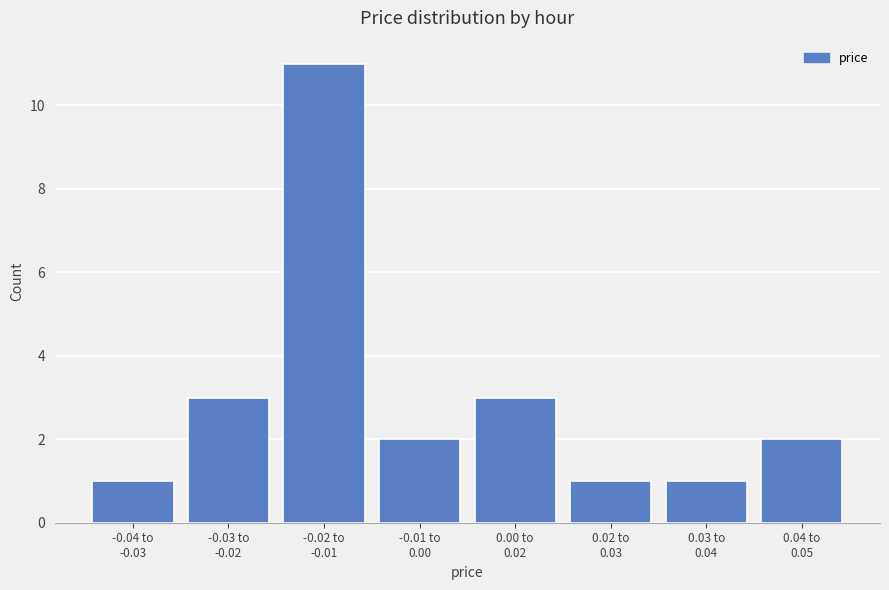

Reading left to right, what are all the values shown in this chart?

1	3	11	2	3	1	1	2